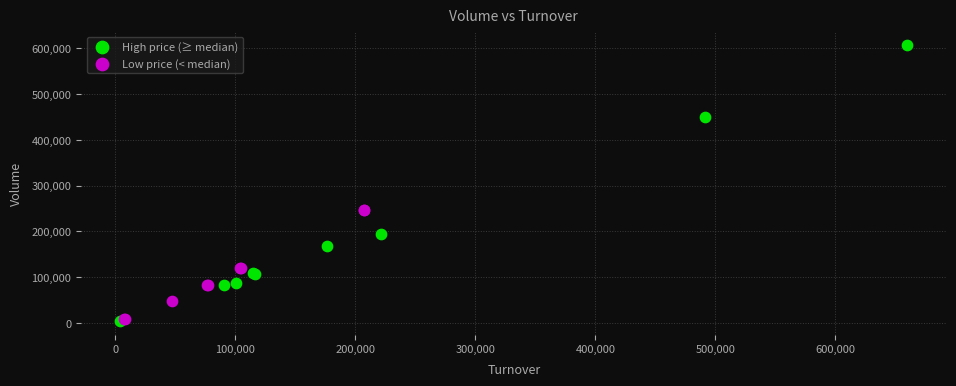

Which series contains the highest Y value?

High price (≥ median)